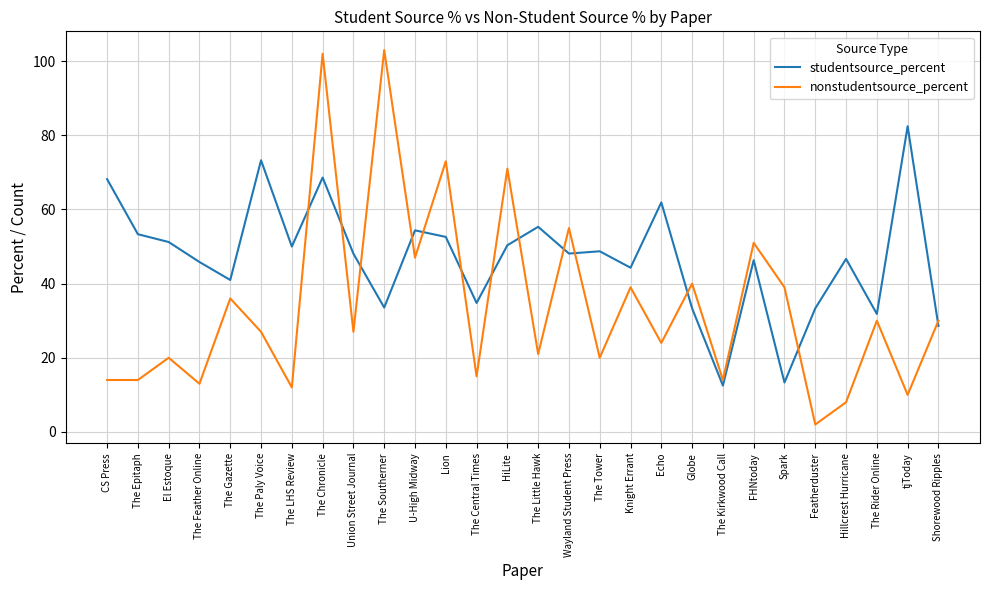

What is the average value of the nonstudentsource_percent series?

34.2